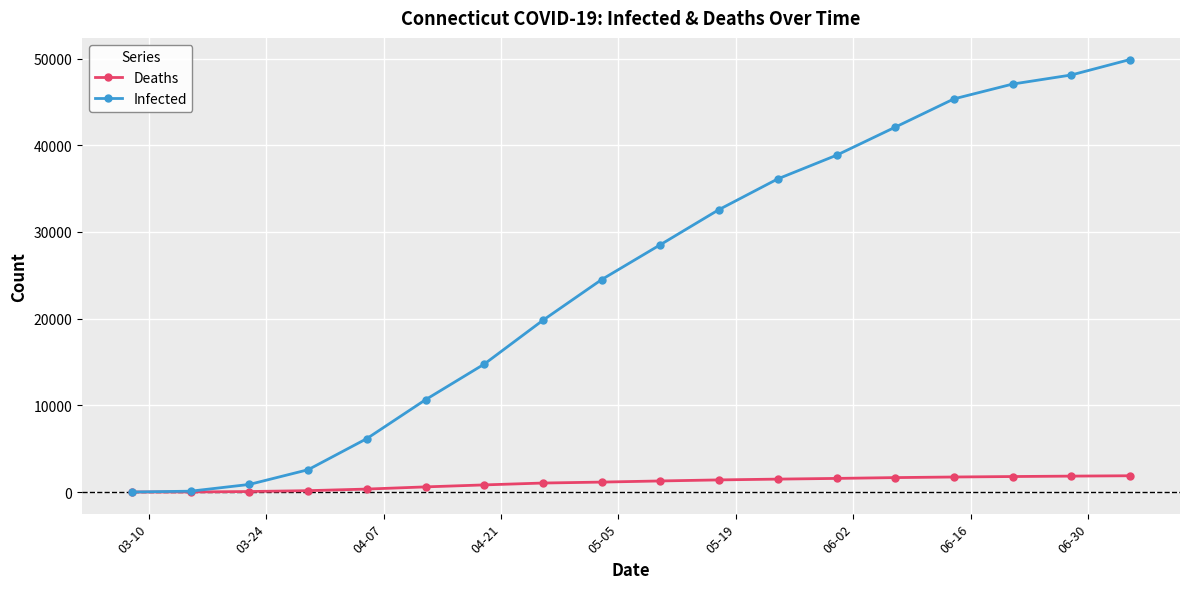

List the series in order of their overall mean, lowest first.

Deaths, Infected